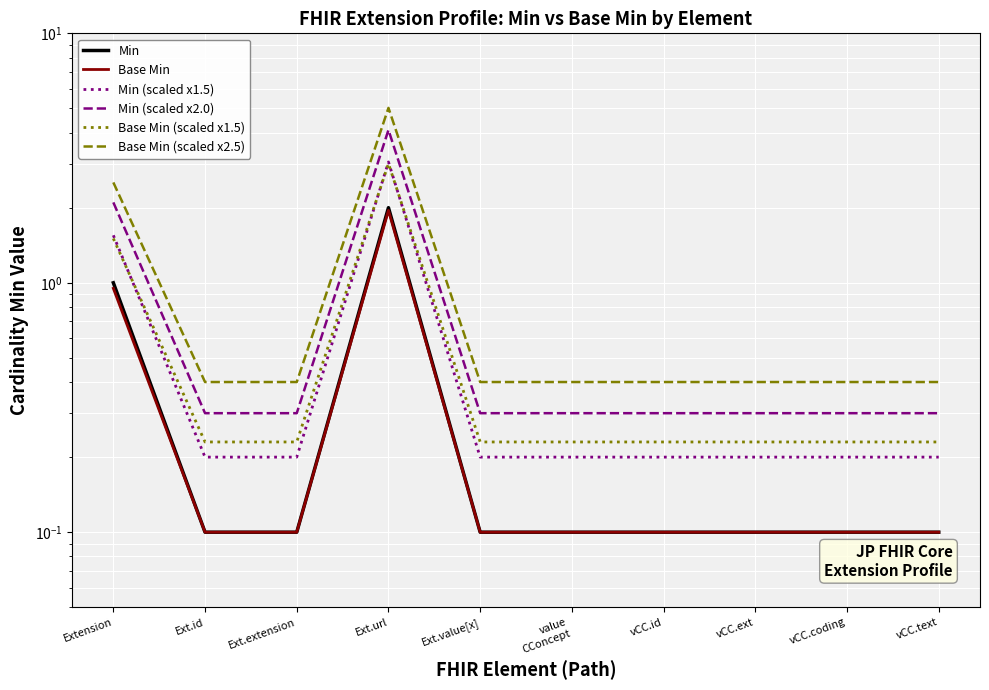

True or false: Min (scaled x1.5) and Min intersect in this chart.

False